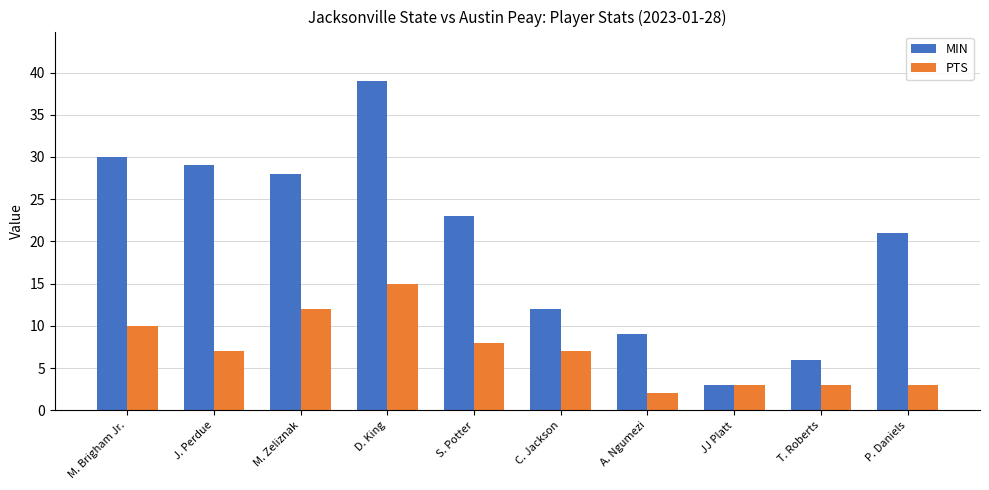

What is the difference between the second highest and second lowest values in the MIN series?

24